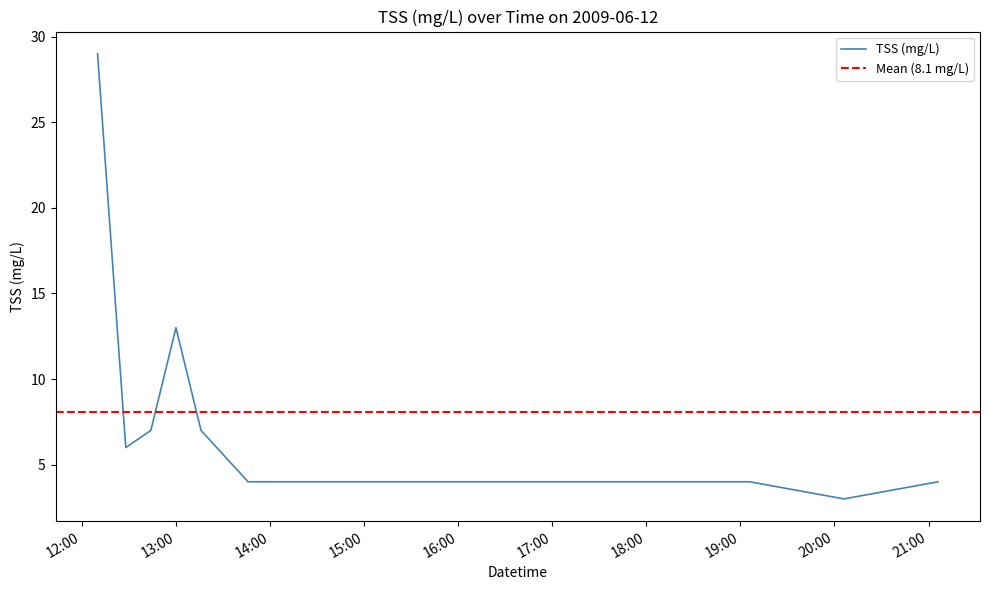

How many values exceed 6?

4